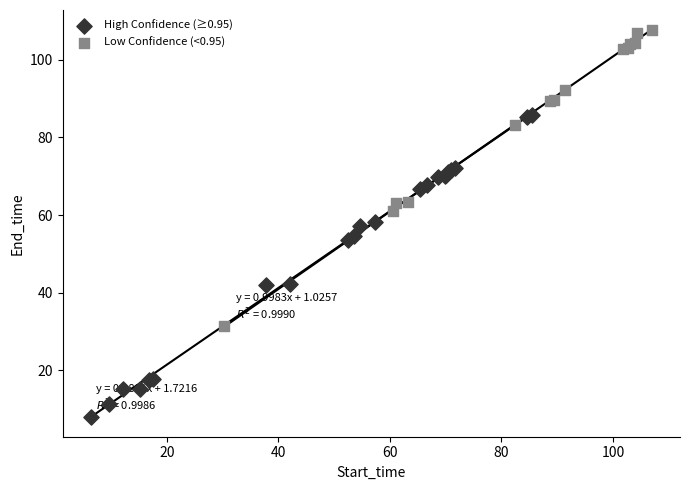

Which series reaches the minimum Y coordinate?

High Confidence (≥0.95)